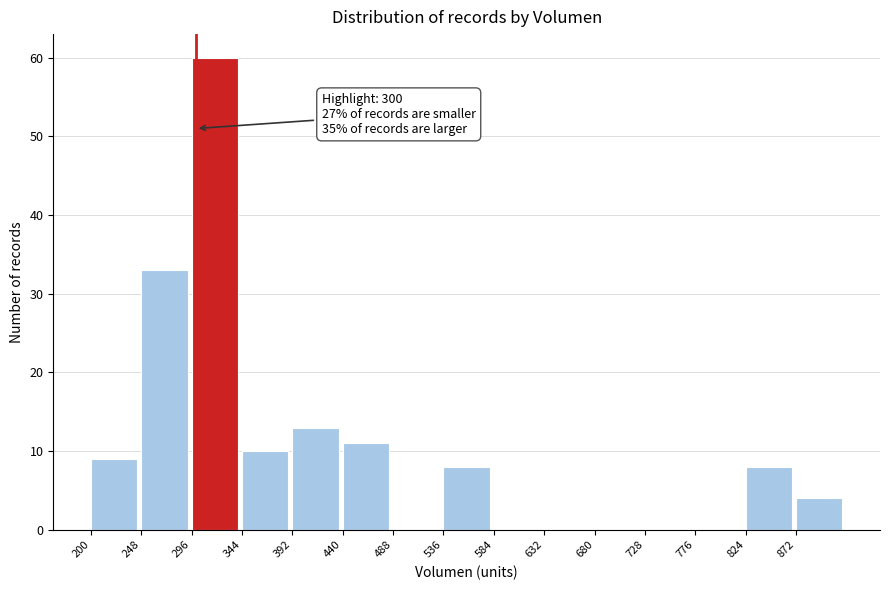

Which range on the x-axis has the tallest bar?

296 to 344